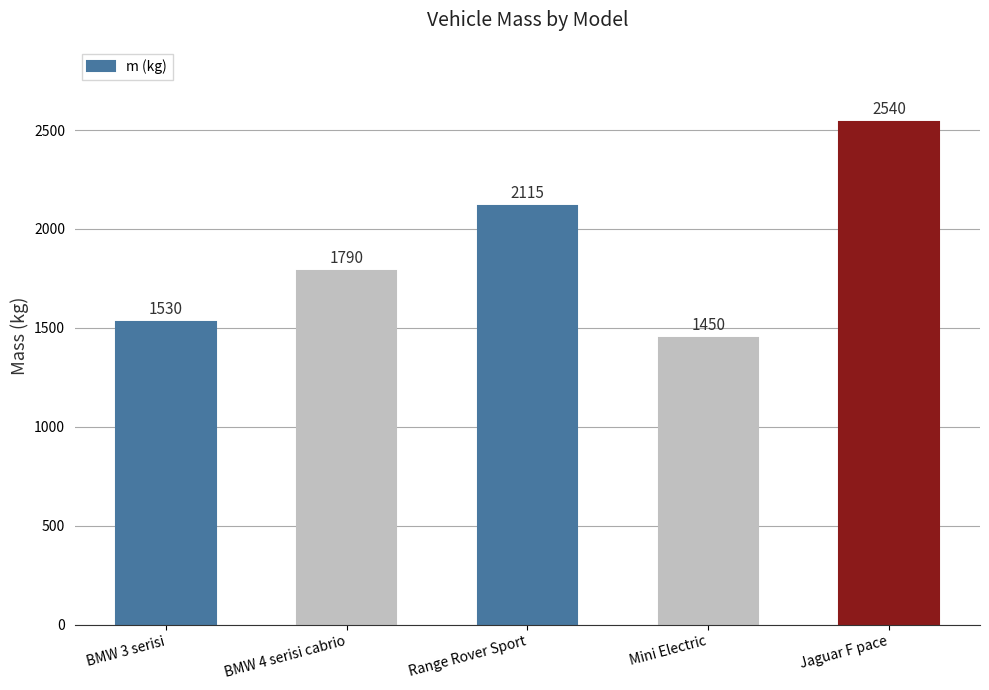

What position from the left is Jaguar F pace?

5